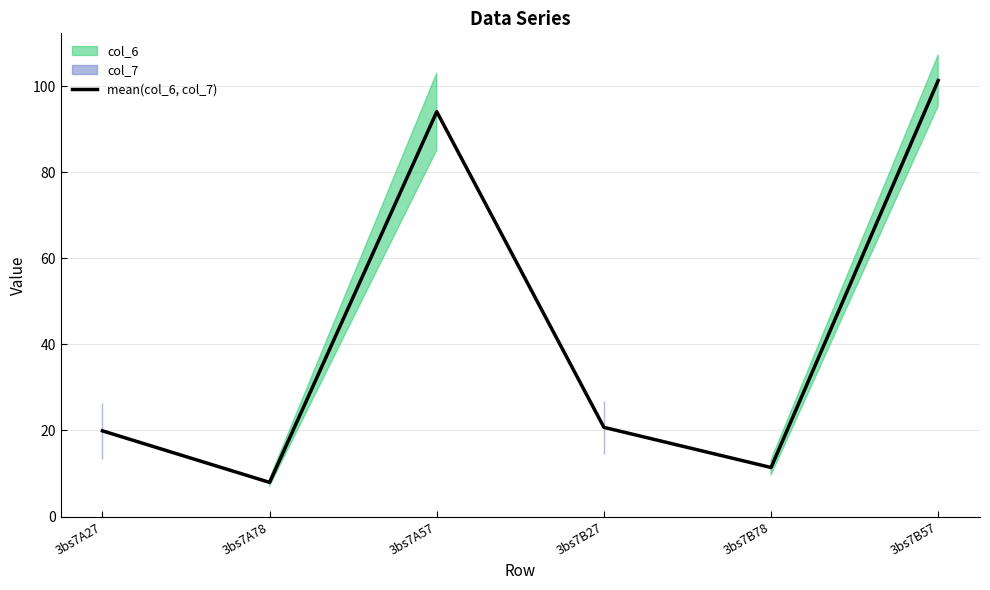

Reading left to right, extract all data points from this chart.

3bs7A27=19.9	3bs7A78=7.9	3bs7A57=94.0	3bs7B27=20.7	3bs7B78=11.4	3bs7B57=101.3